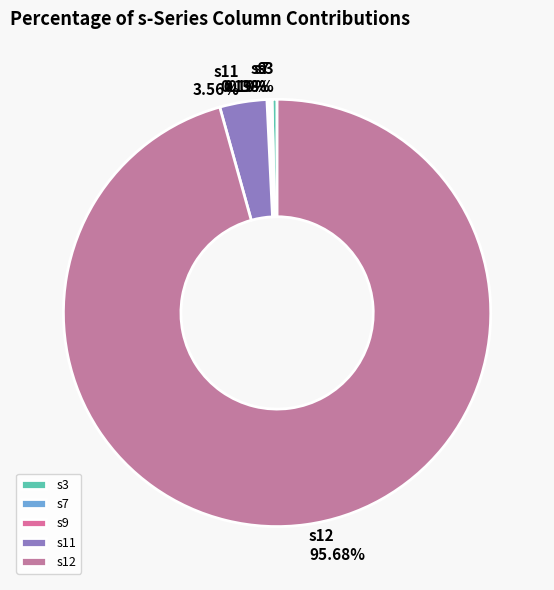

Which category has the biggest portion of the pie?

s12